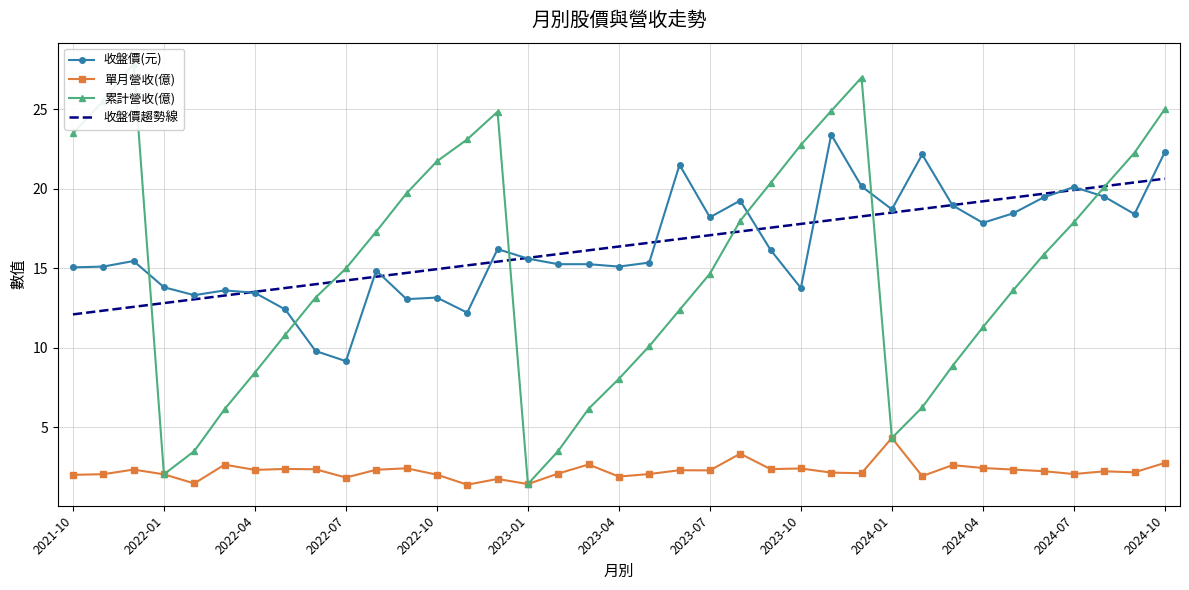

True or false: 收盤價(元) and 單月營收(億) intersect in this chart.

False